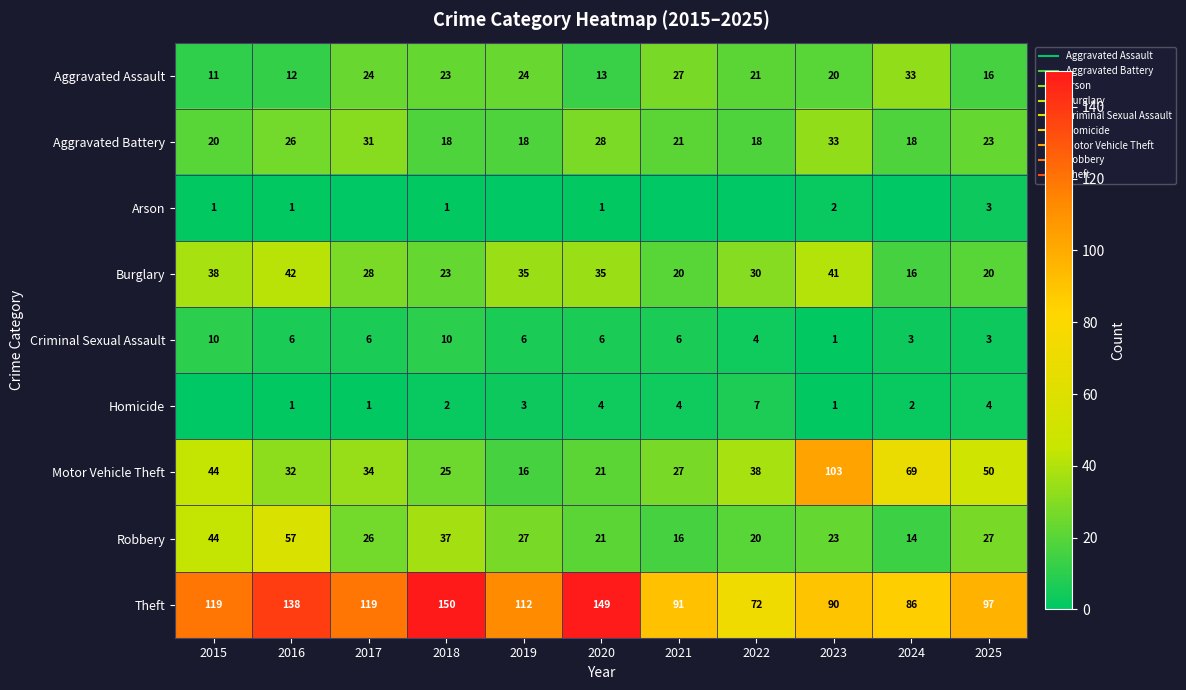

What is the difference between the second highest and second lowest values in the Homicide series?

3